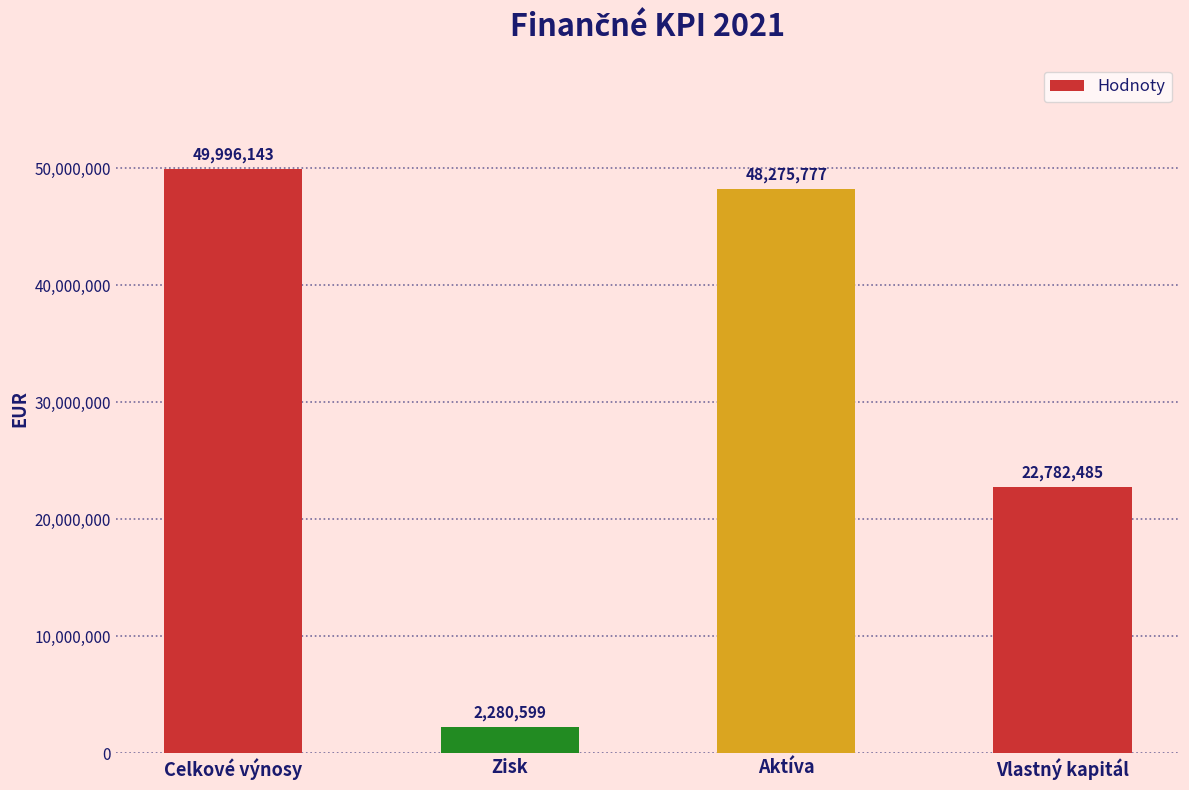

What is the difference between the second highest and second lowest values?

25493292